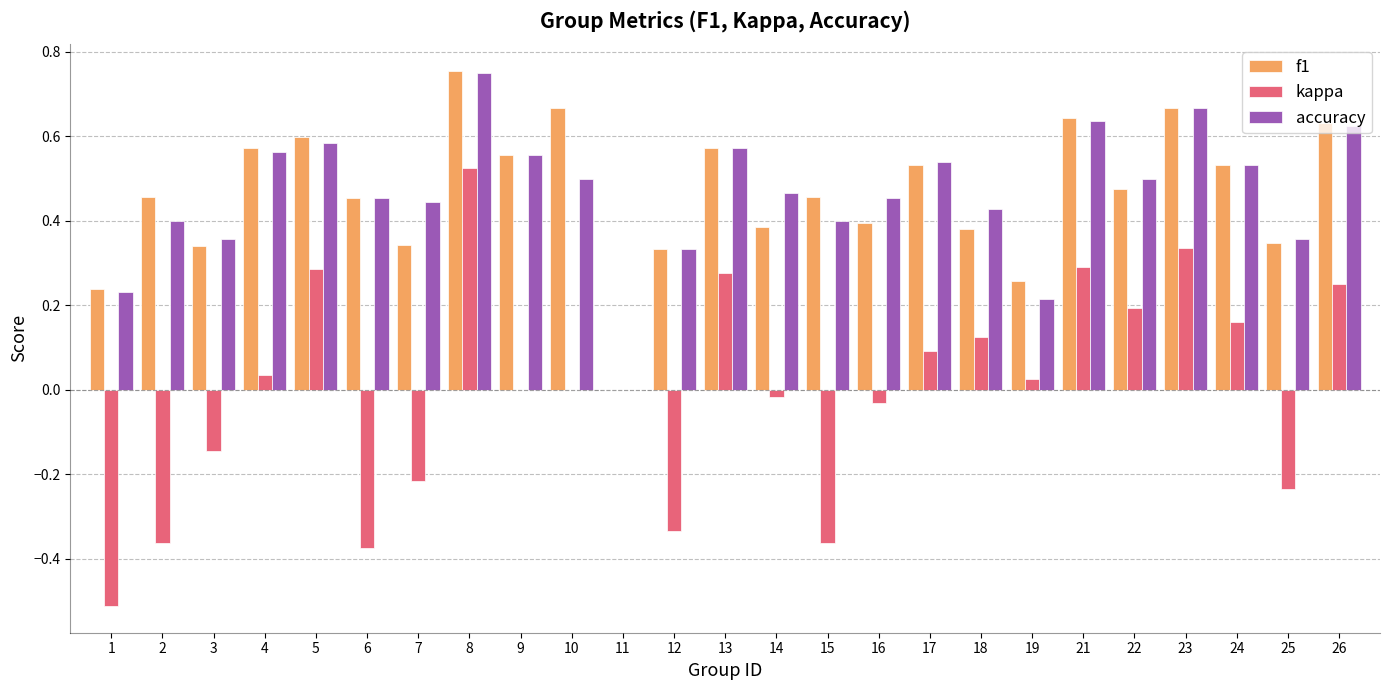

What is the sum of all f1 values?

11.6